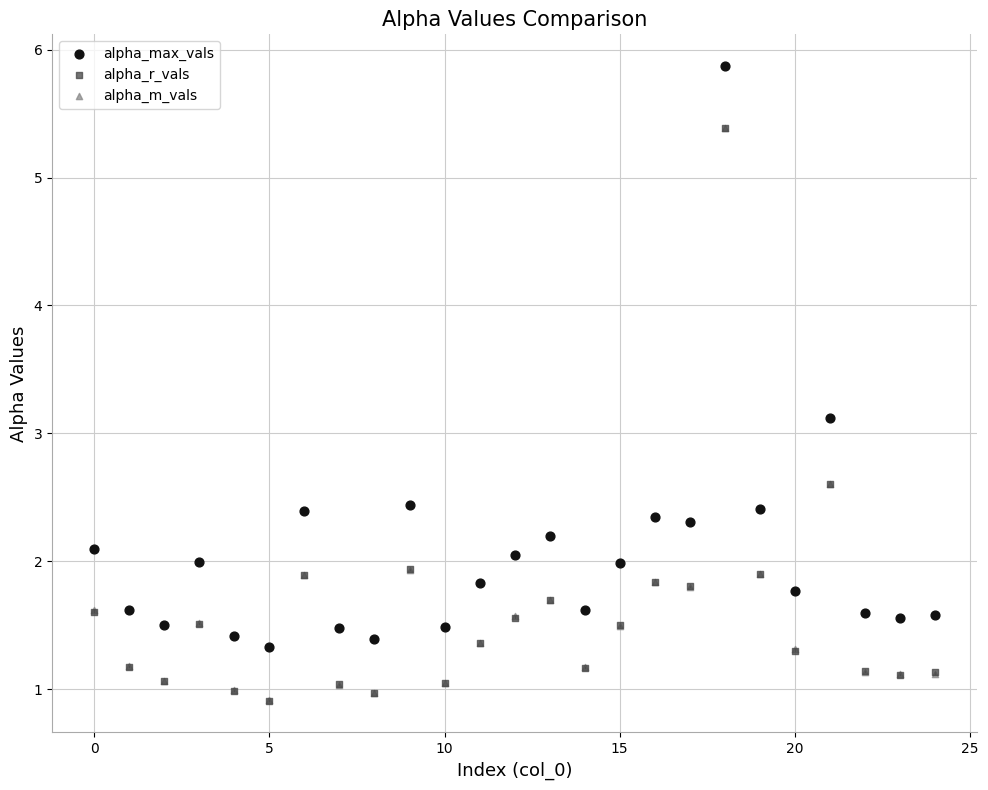

Which series has the widest spread of Y values?

alpha_max_vals